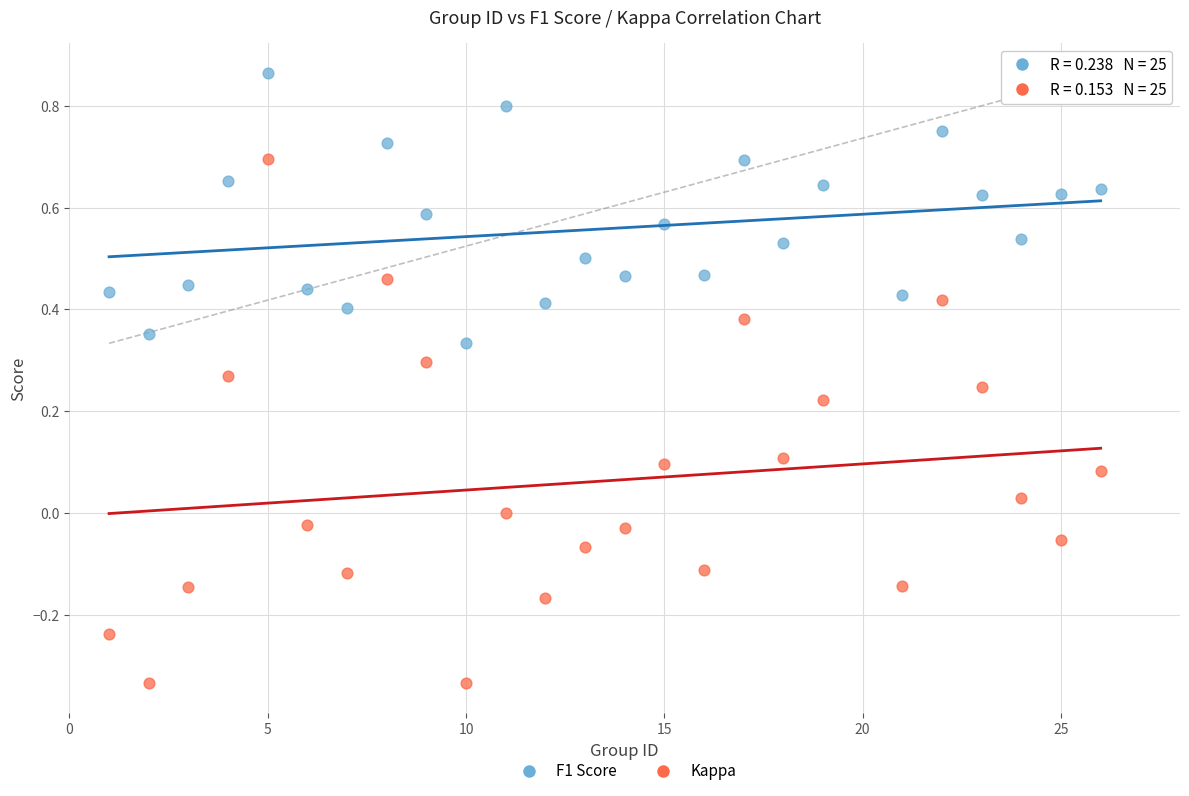

Which series contains the highest Y value?

F1 Score